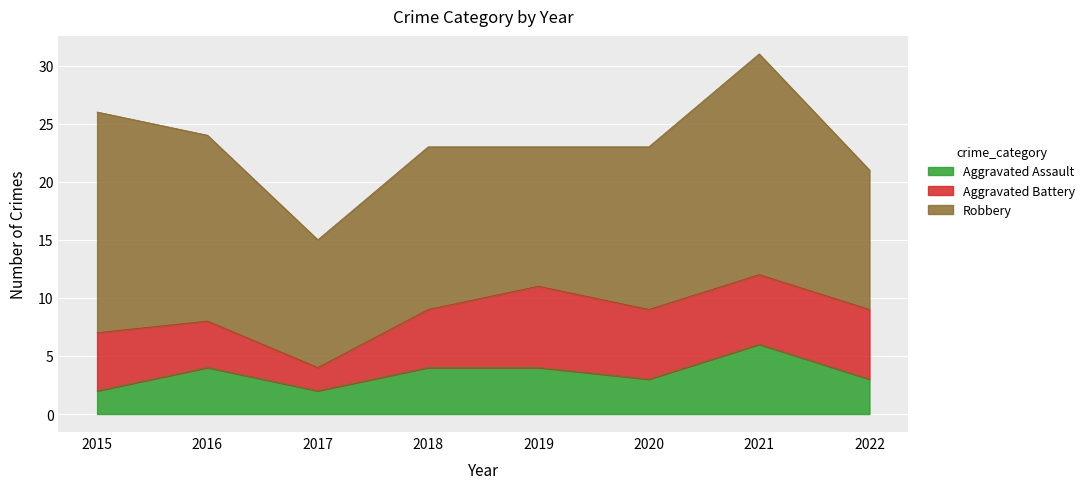

What is the spread (max minus min) of values at 2019?

8